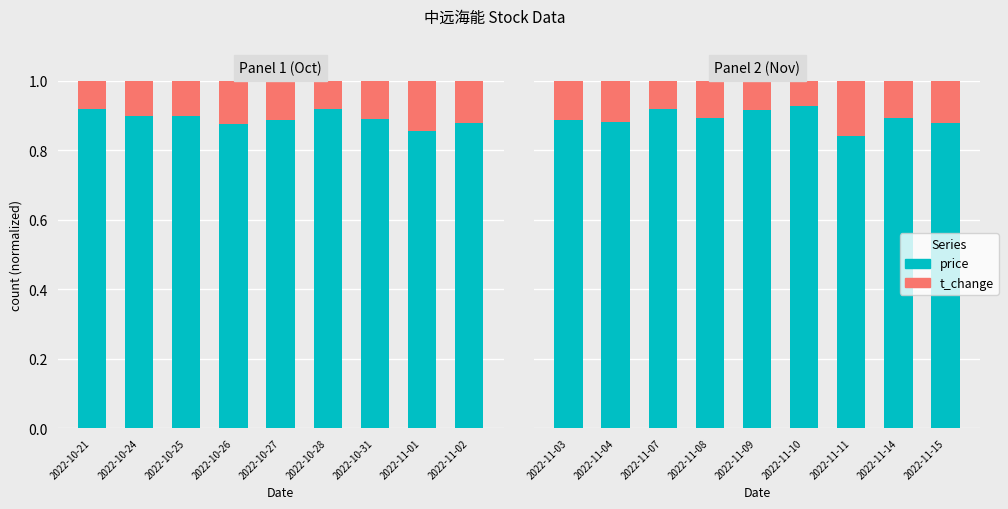

Rank the series by their maximum value, from highest to lowest.

price, t_change